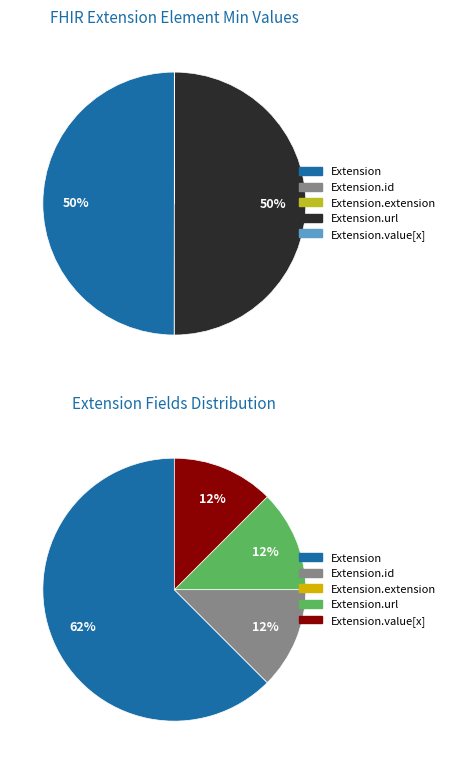

Is it true that Extension.extension is 0% of the pie?

True